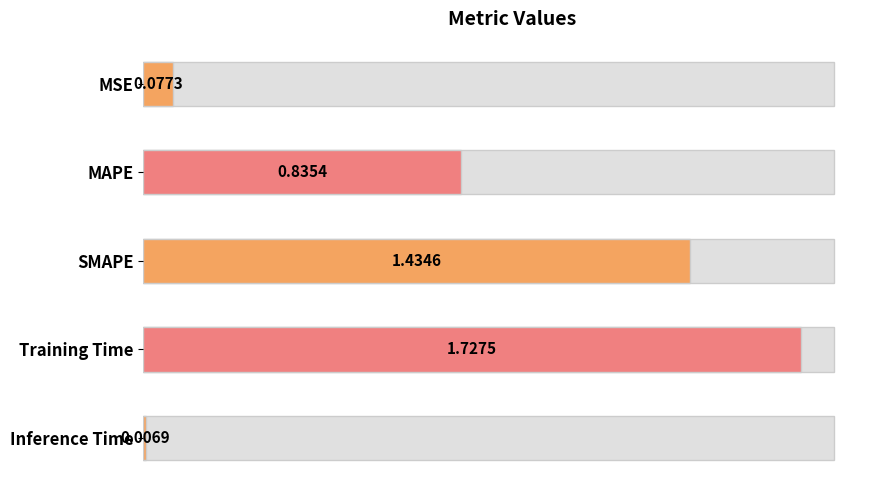

Rank the categories by value from highest to lowest.

Training Time, SMAPE, MAPE, MSE, Inference Time